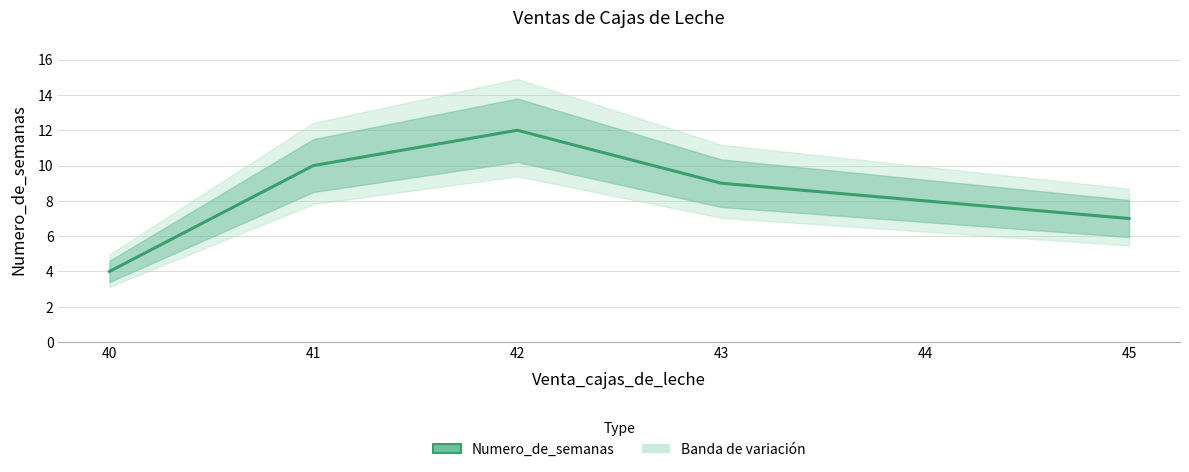

Between 40 and 43, which is larger?

43